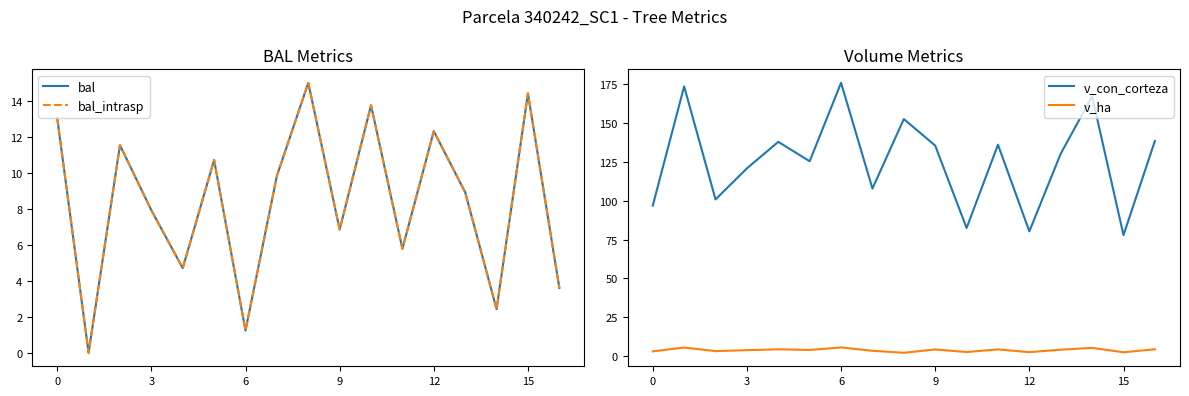

How many positive values does the bal_intrasp series have?

16